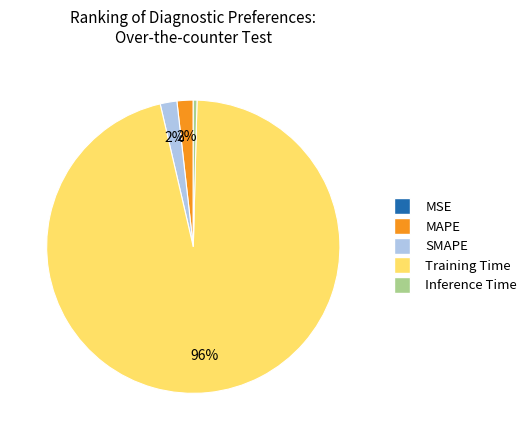

Which slice is the largest?

Training Time